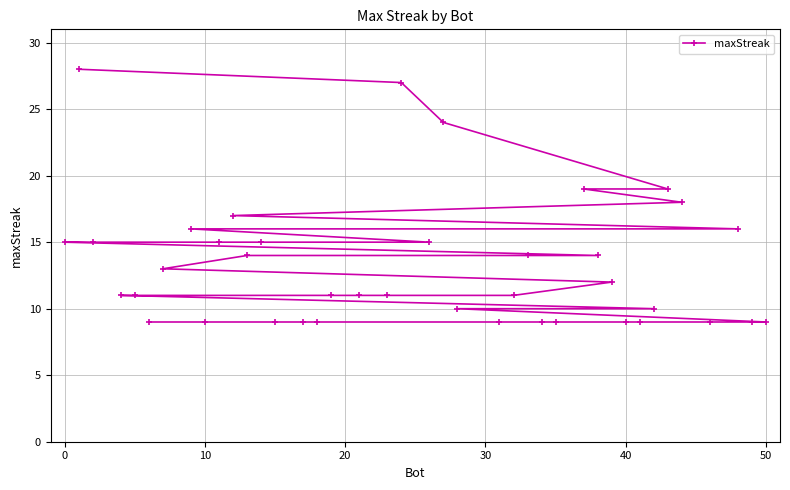

What is the greatest value displayed?

28